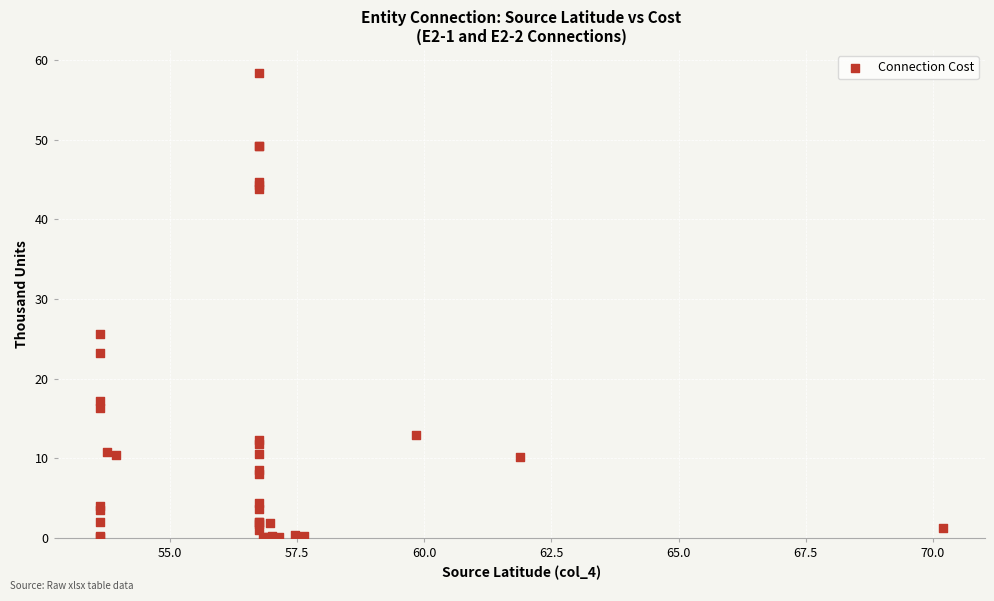

What Y value in the scatter plot is closest to 29?

25.6